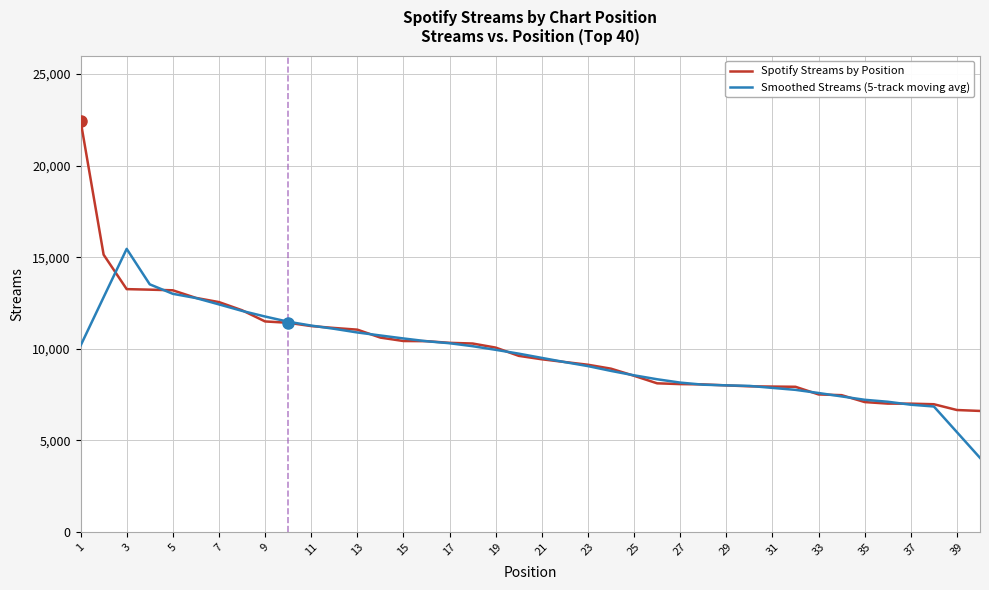

What is the minimum value shown in the chart?

4048.0